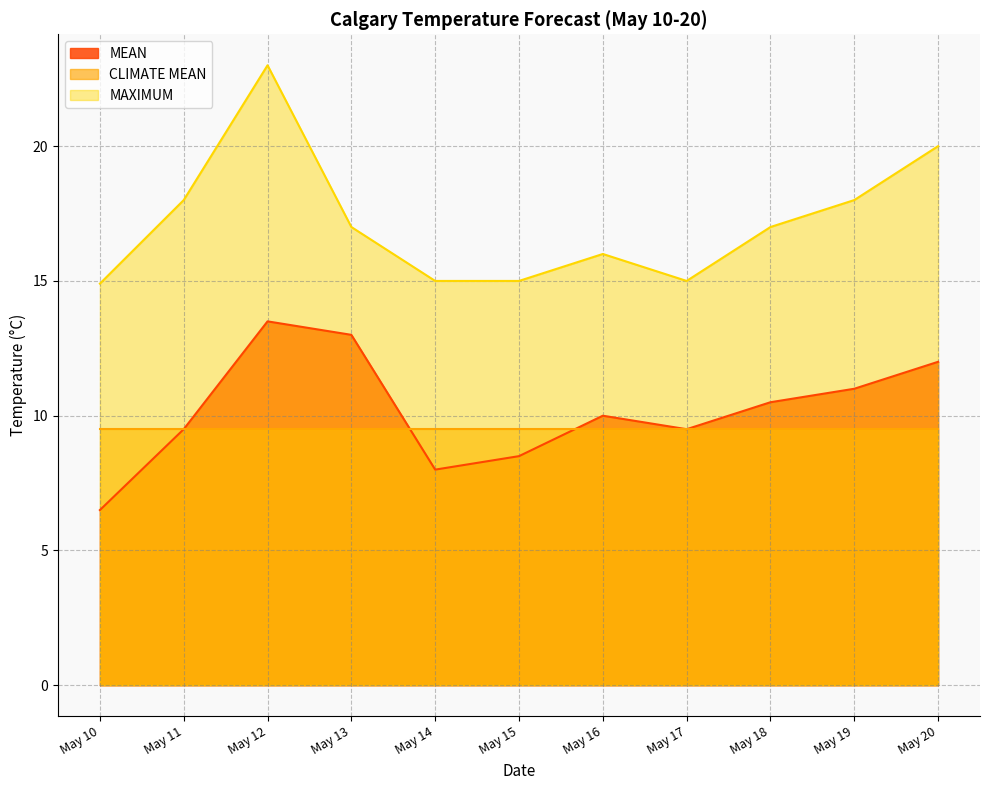

At which category is the sum across all series the highest?

May 12